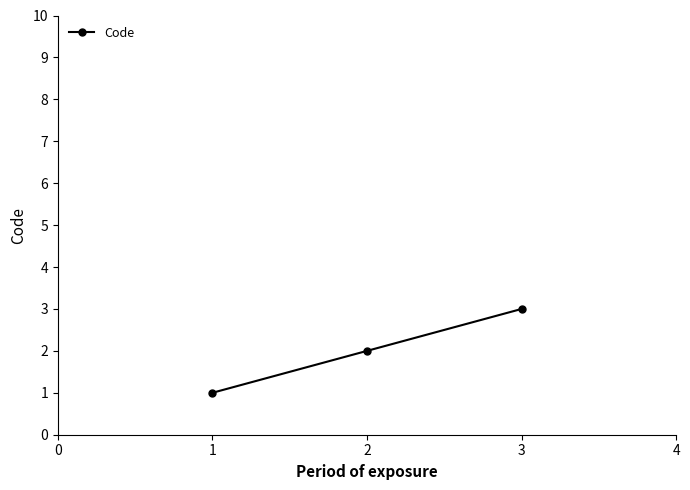

Rank the categories by value from lowest to highest.

1, 2, 3